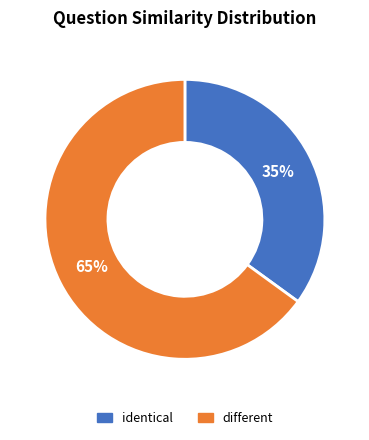

Is it true that different is 65% of the pie?

True